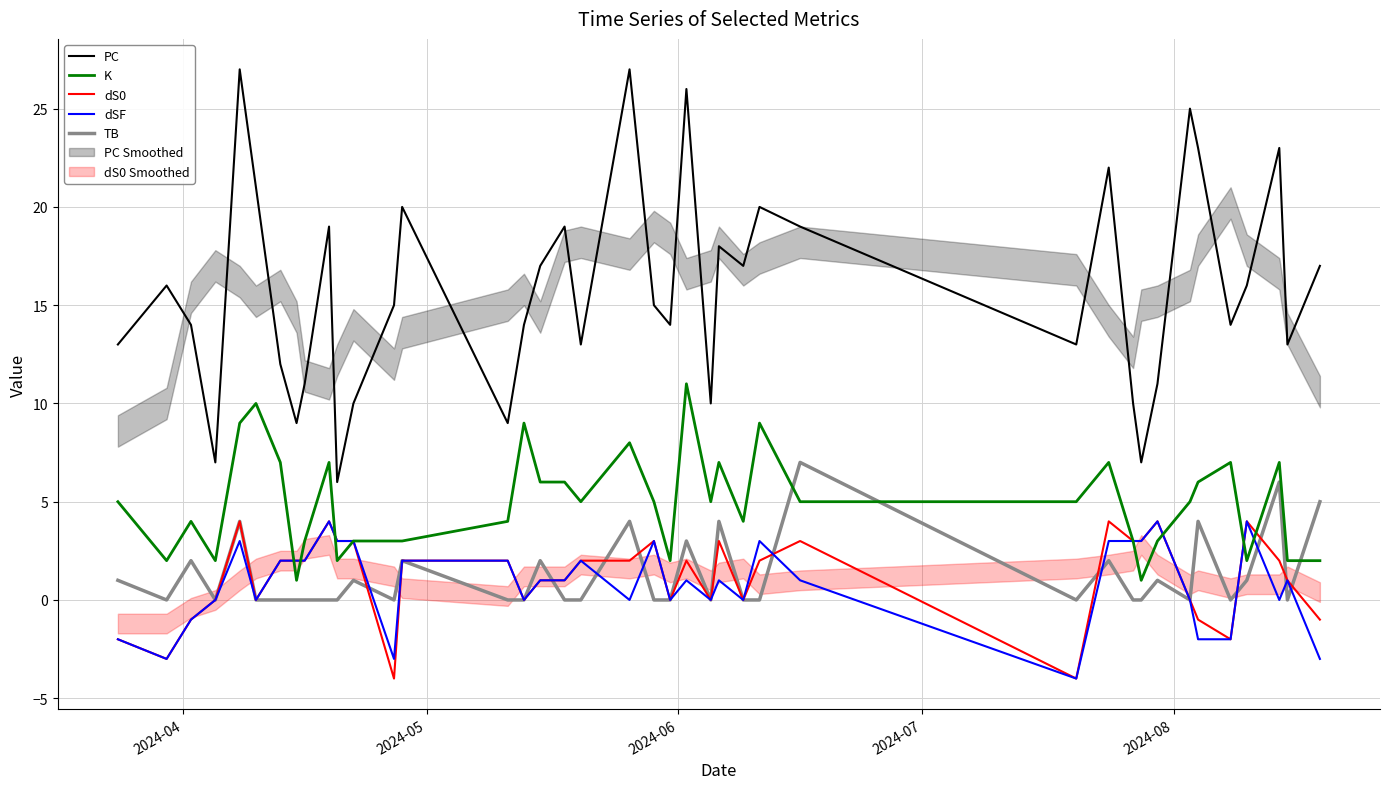

Count the dSF values in the range 0 to 3.

29